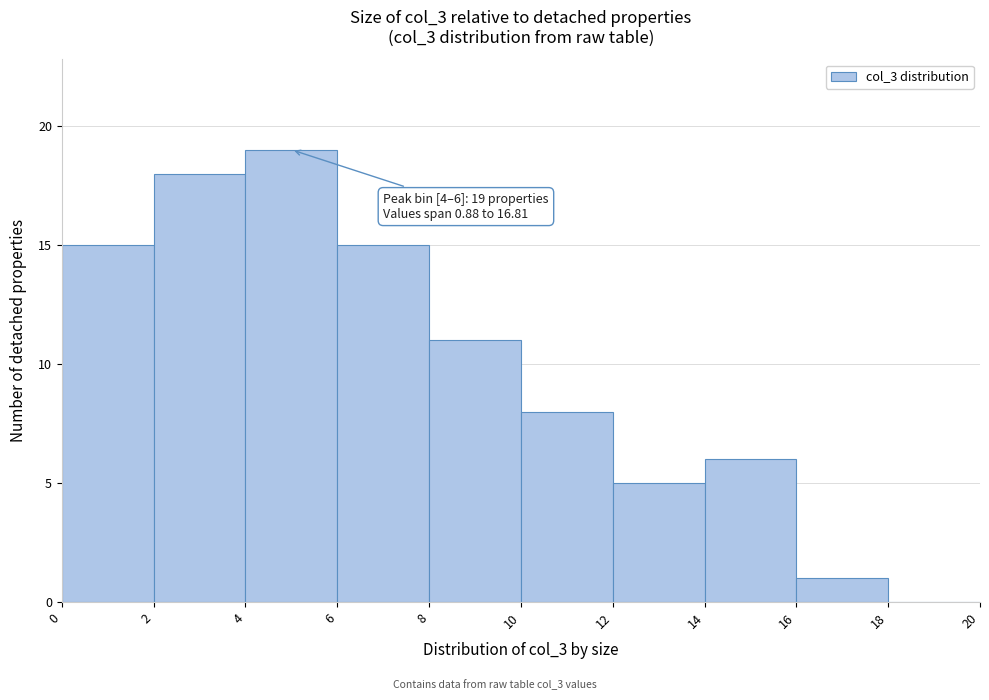

Over which range of the x-axis is the bar tallest?

4 to 6